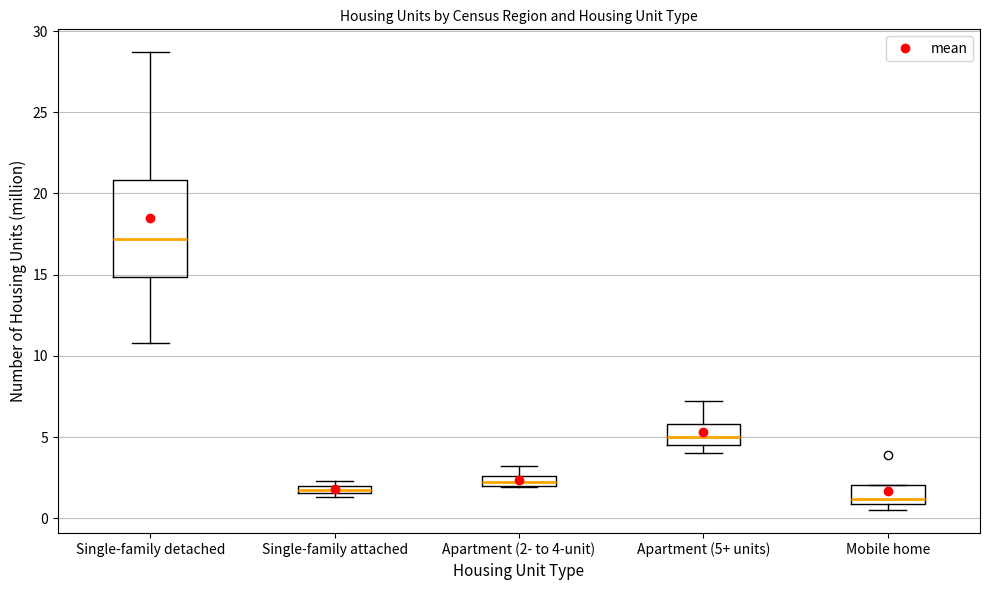

Where is the upper edge of the box for Mobile home on the y-axis? The values are not printed on the chart, so give them approximately, as read against the axis.

2.0